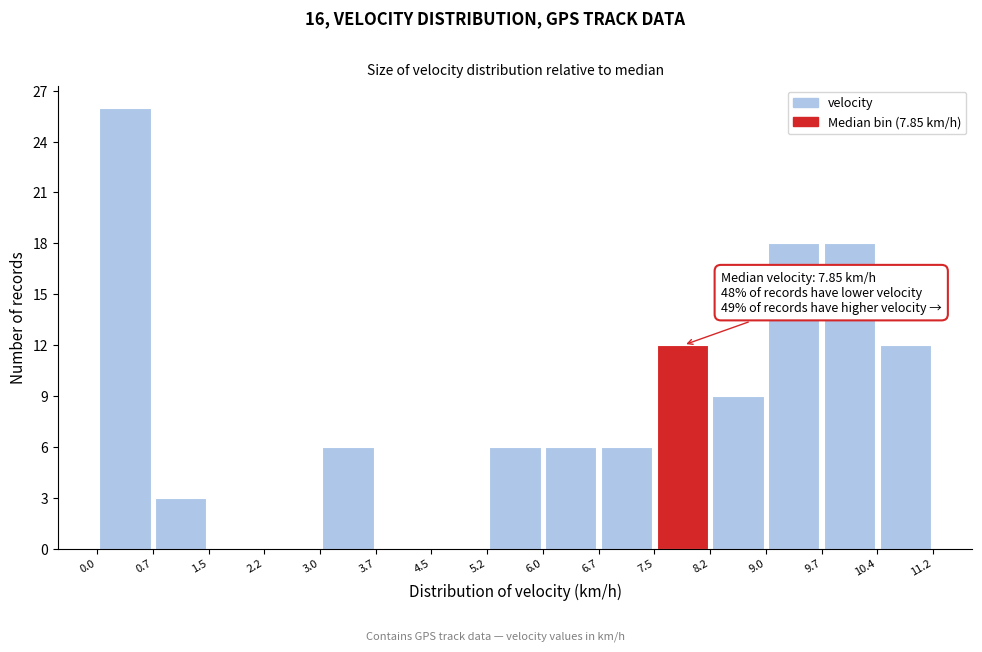

Which range on the x-axis has the tallest bar?

0.0 to 0.7